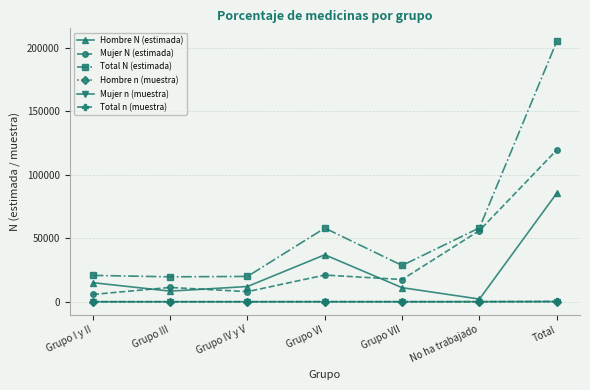

What is the label of the 2nd point from the right?

No ha trabajado